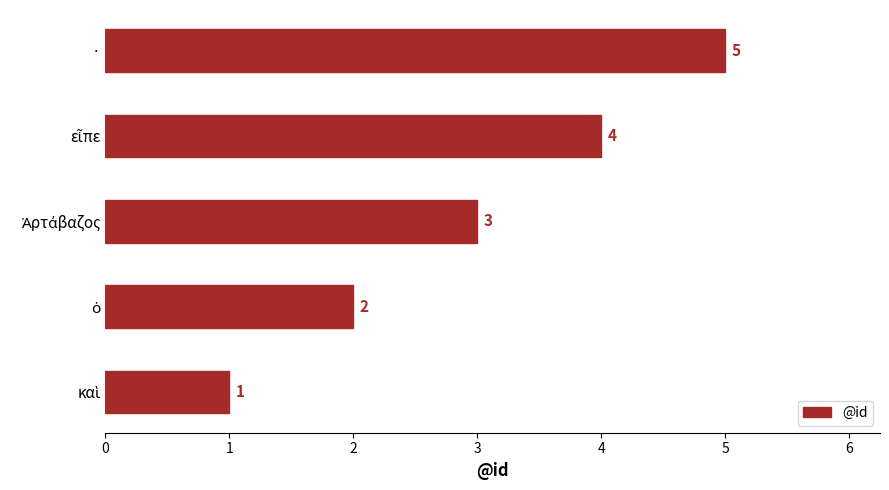

What is the difference between the maximum and second lowest values?

3